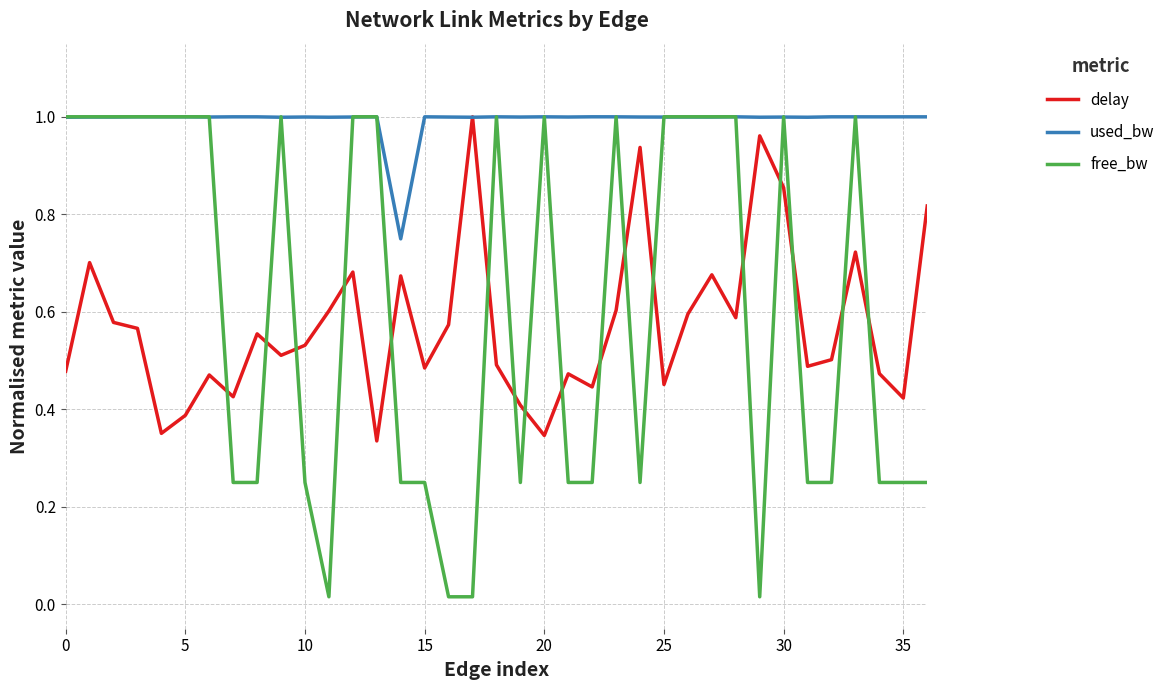

True or false: delay and free_bw cross at least once.

True